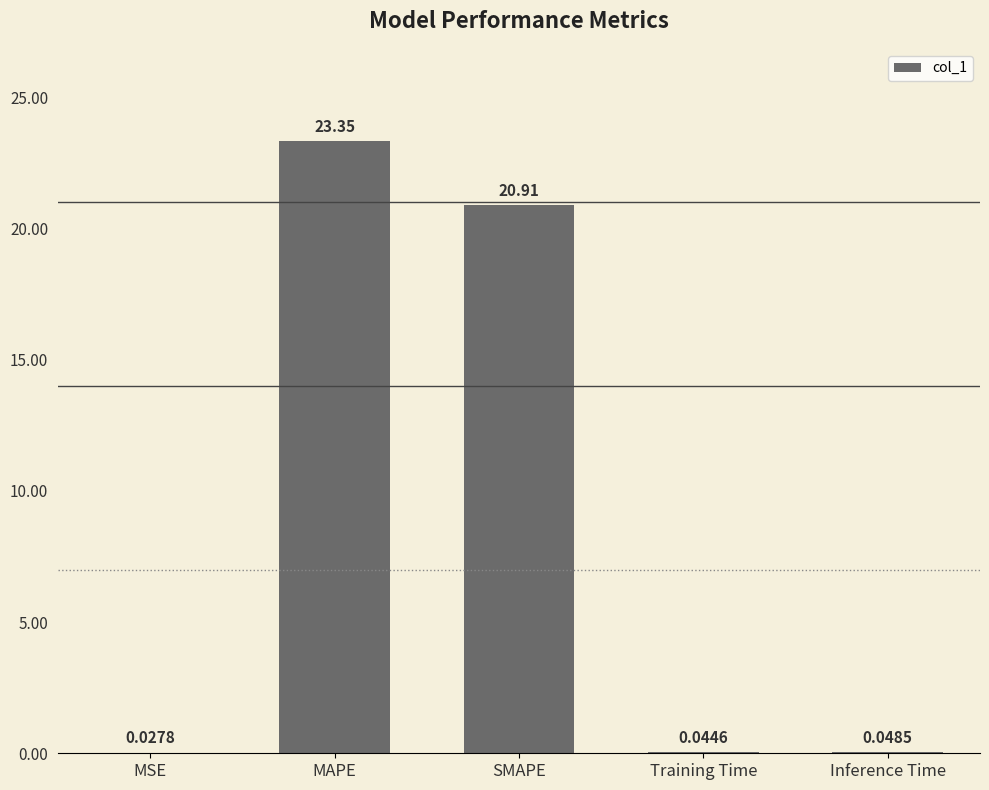

At which category does the chart reach its peak across all series?

MAPE